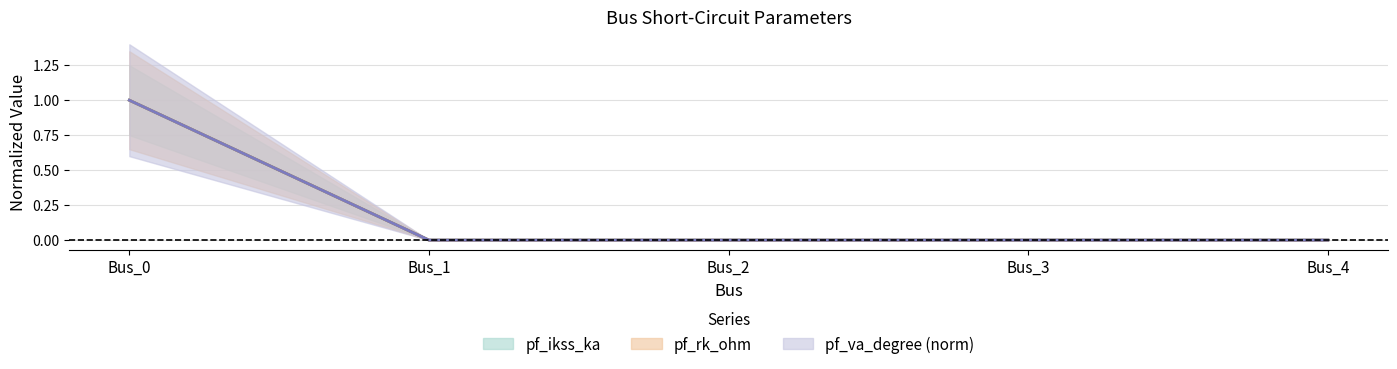

True or false: pf_skss_mw has more than 0 interior local peaks.

False